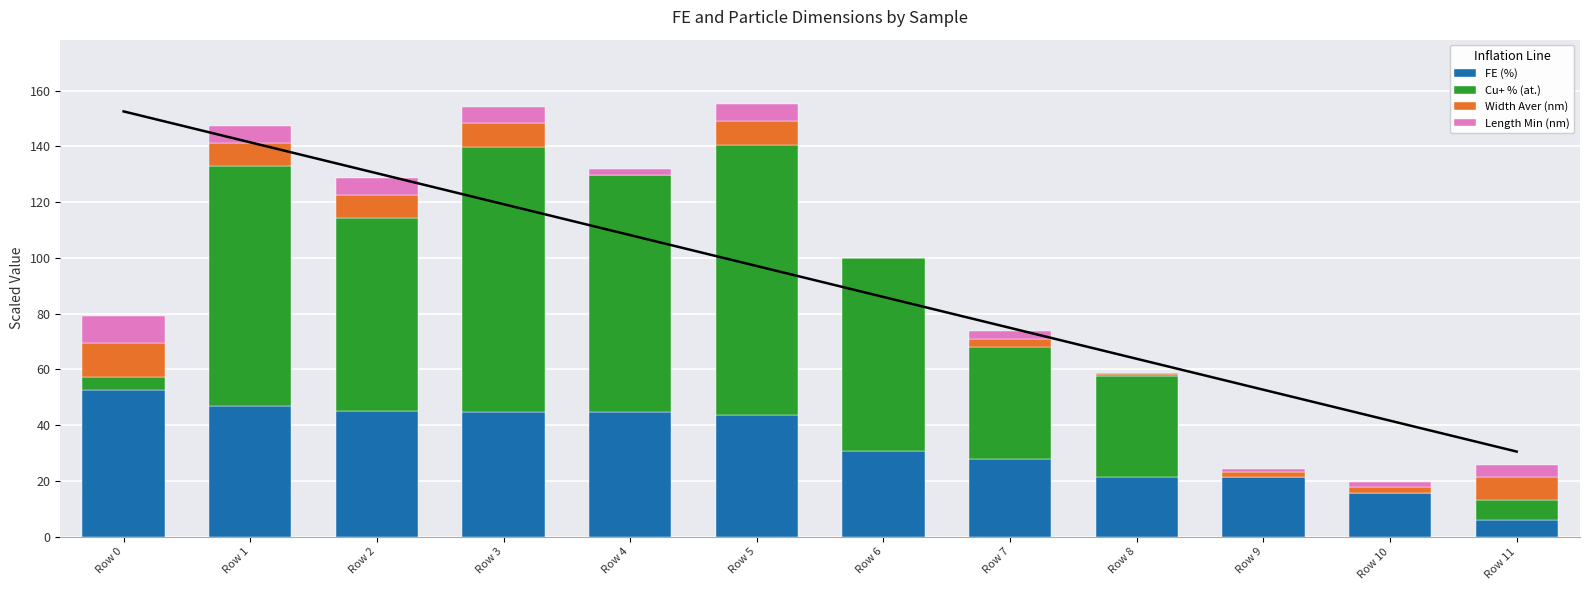

What are all the series names shown in the legend?

FE (%), Cu+ % (at.), Width Aver (nm), Length Min (nm)